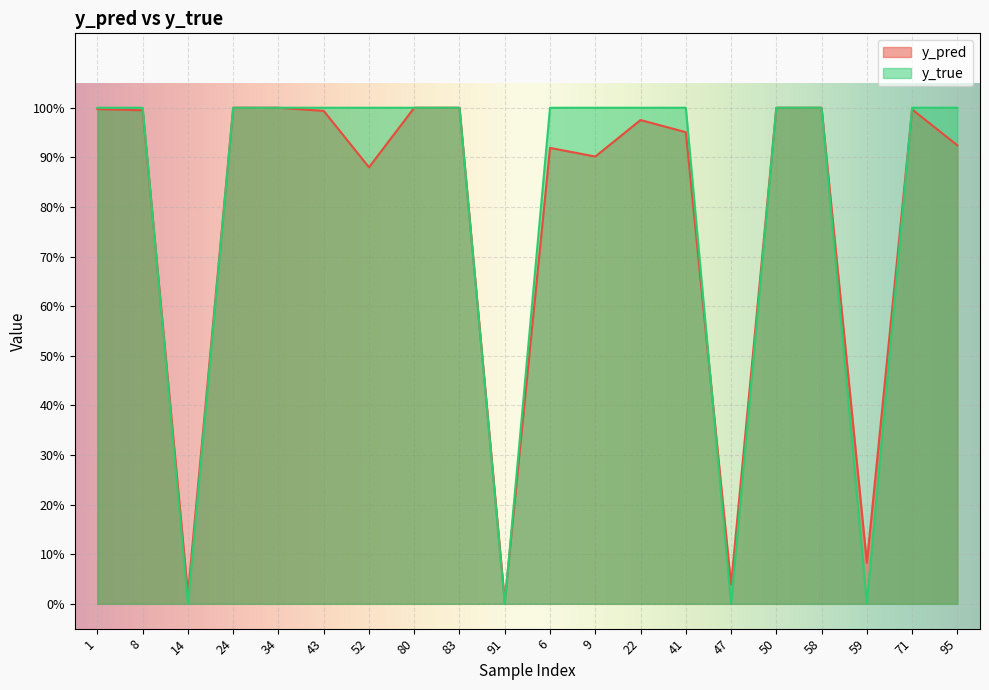

Count the y_true values in the range 1 to 2.

16